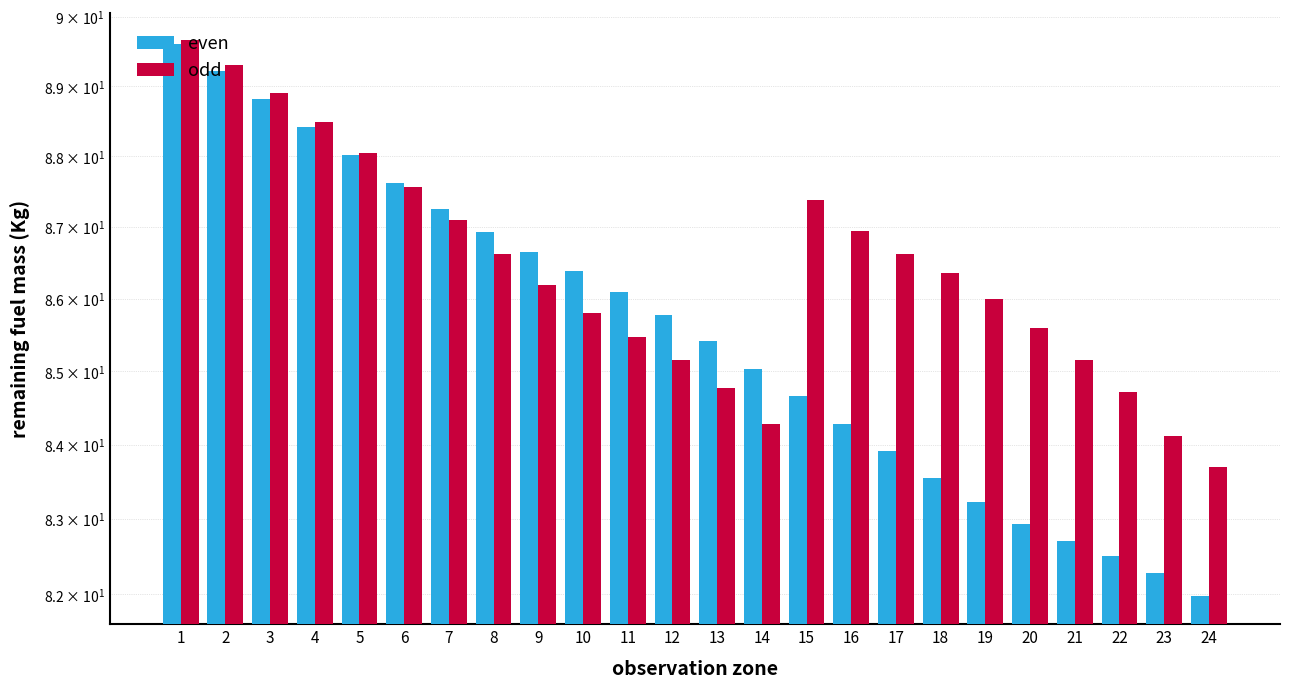

At 15, list the series in order from largest to smallest.

odd, even